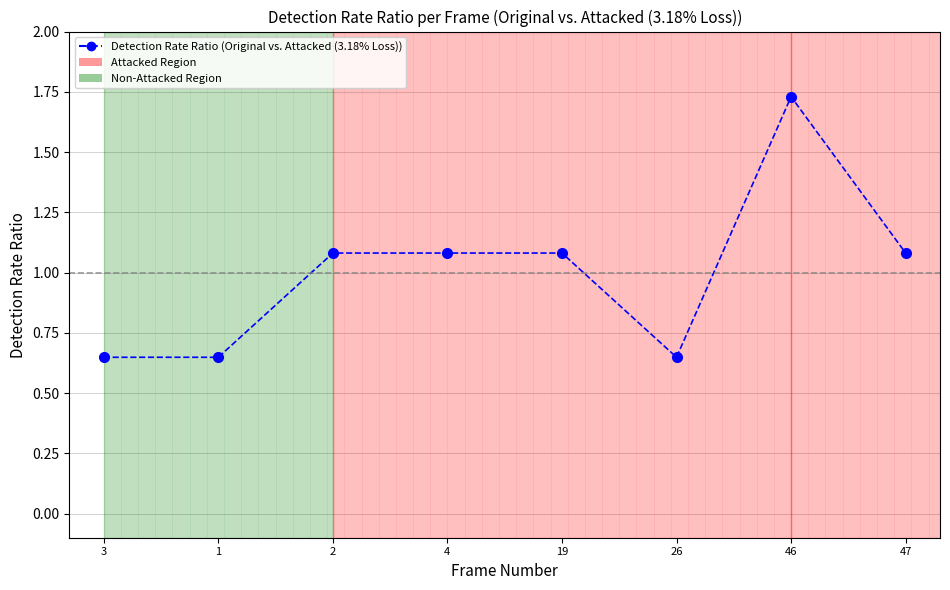

At which label is the value closest to 1?

2